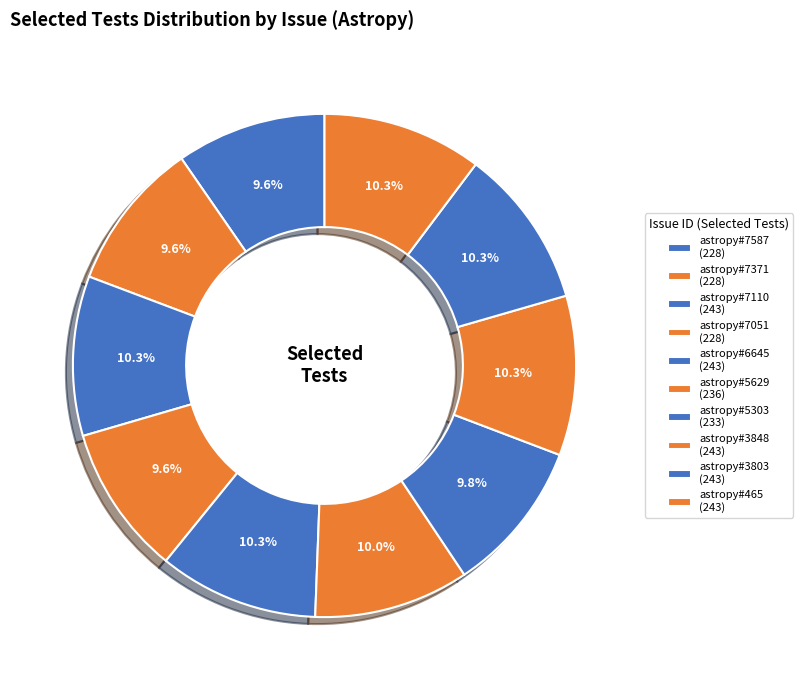

Count the number of slices in the pie.

10